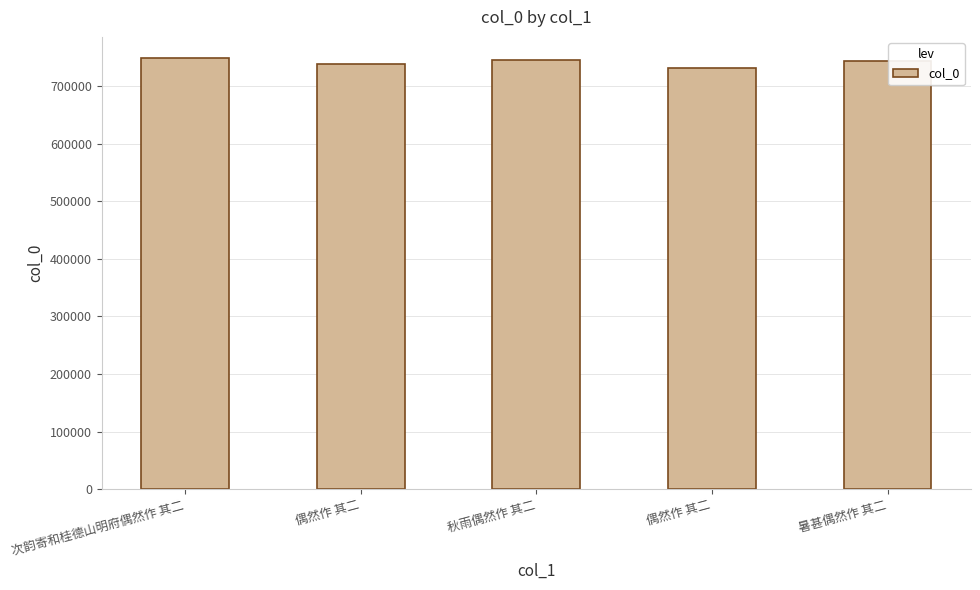

How many bars are there in total?

5